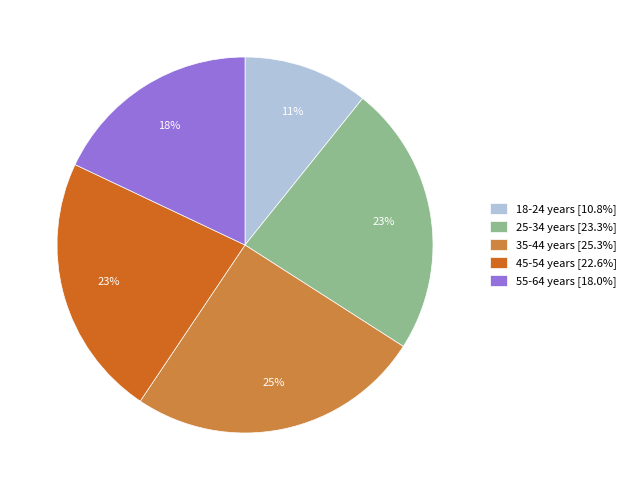

True or false: 25-34 years accounts for 23% of the total.

True